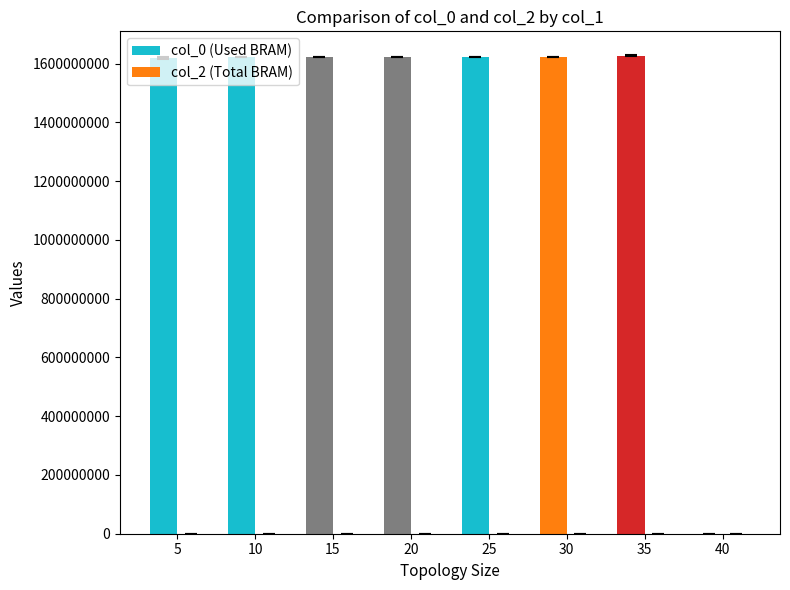

The value at 40 is 0.0. True or false?

True